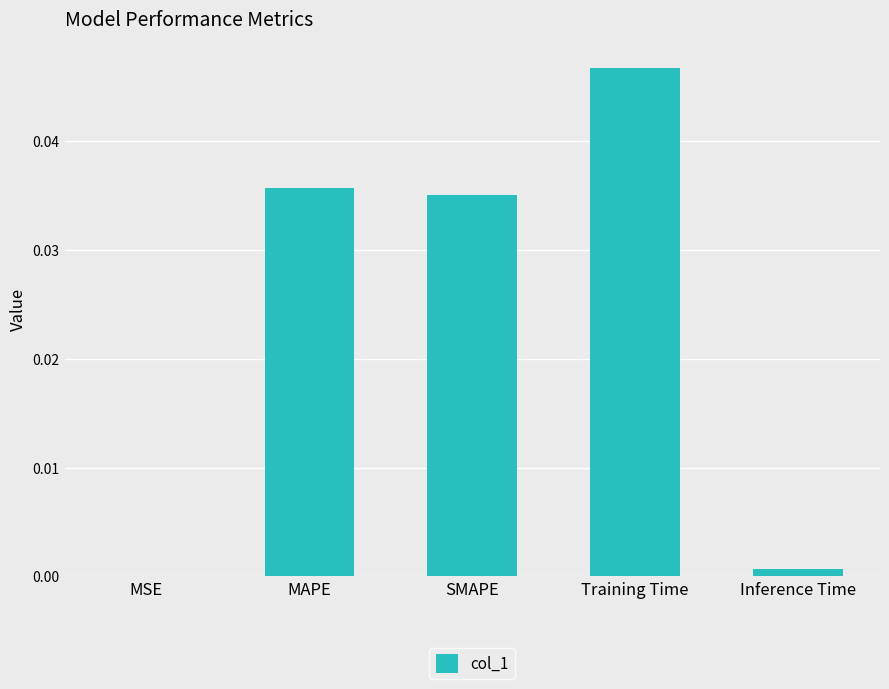

How many data points does each series have?

5